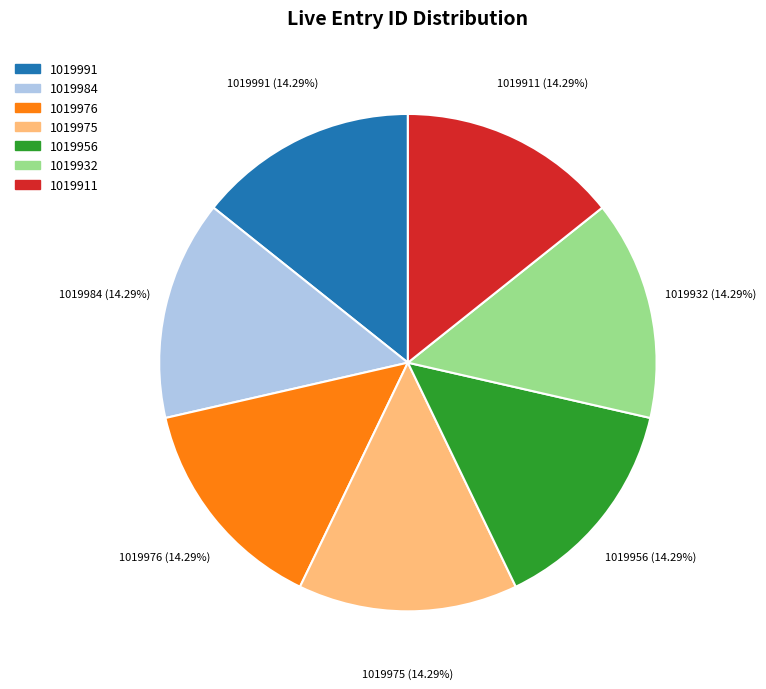

Approximately how many times larger is the value at 1019911 compared to 1019984?

1.0